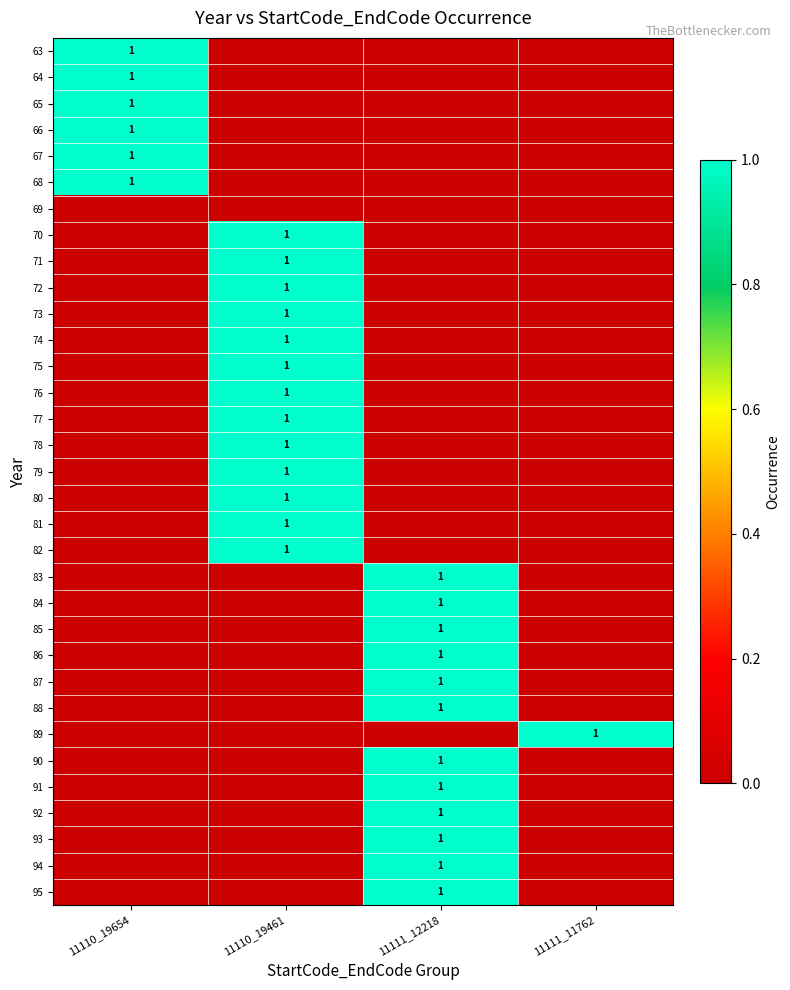

The 67 series shows 1 at 11110_19654. True or false?

True